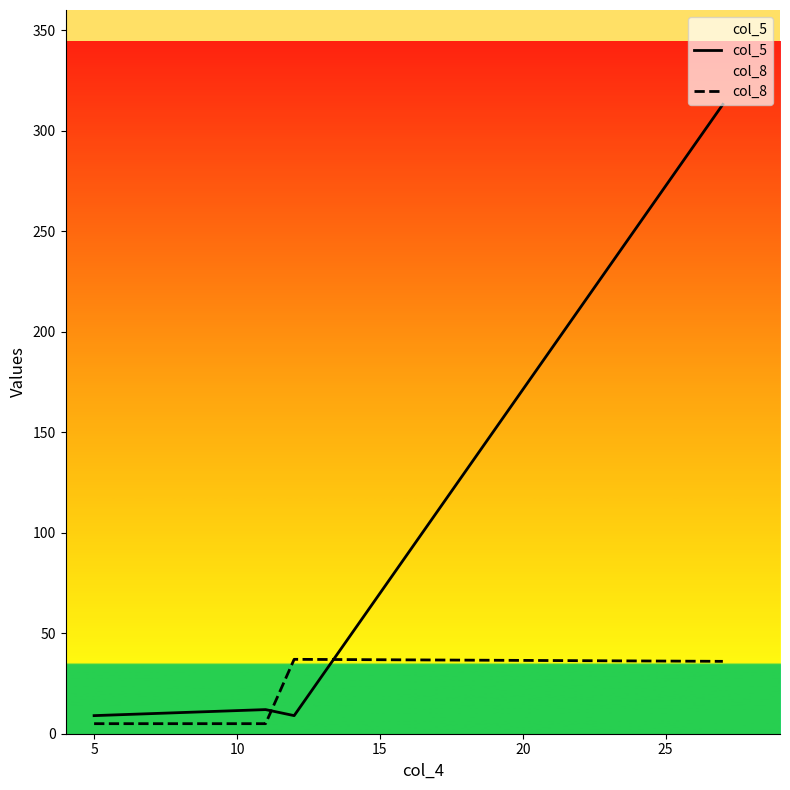

How many interior local peaks does the col_5 series have?

1